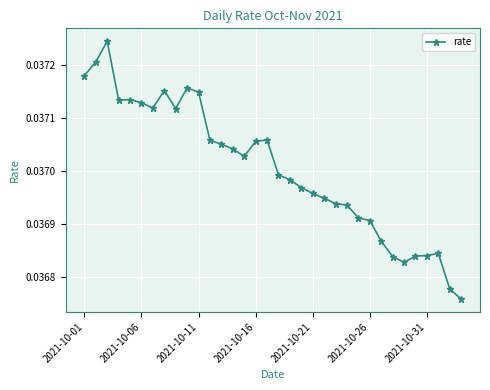

Count the values in the range 0 to 1.

34